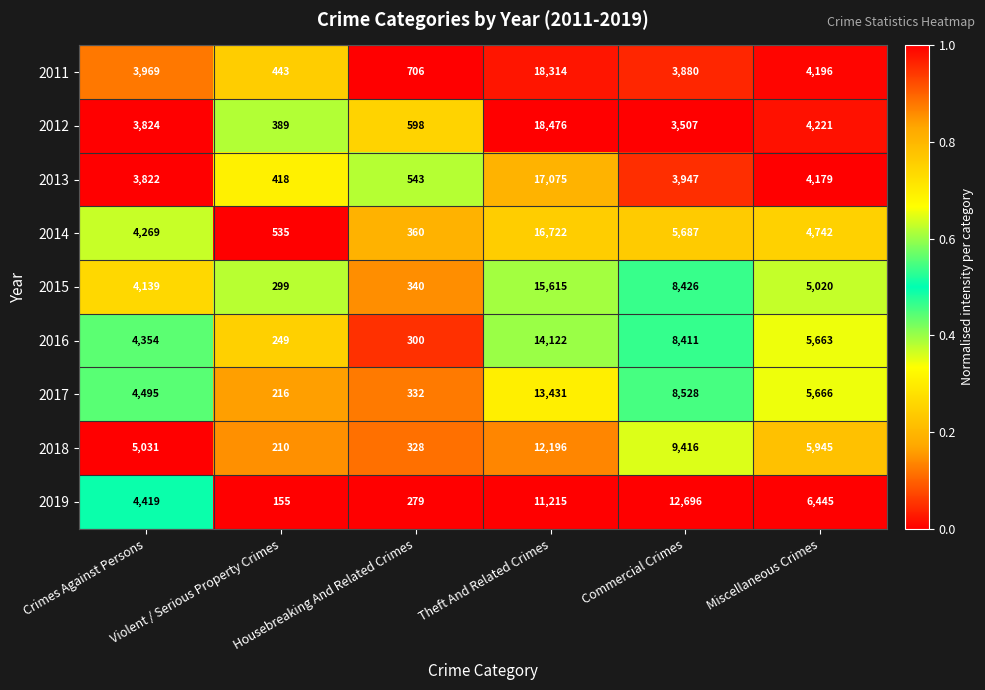

Between Crimes Against Persons and Miscellaneous Crimes, which series saw the biggest shift?

2019